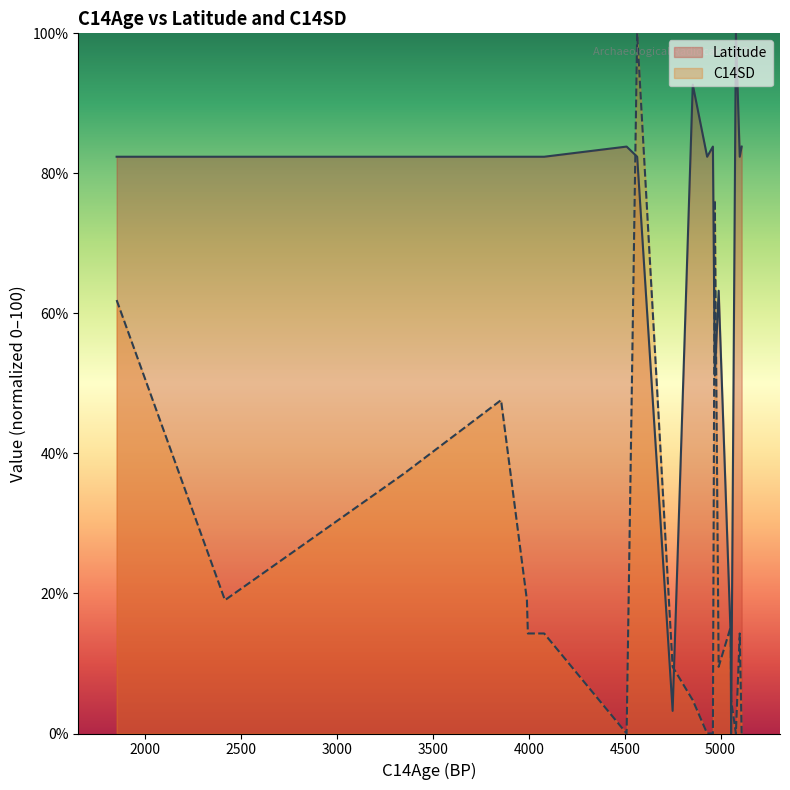

What is the difference between the second highest and minimum values in the Latitude series?

92.7